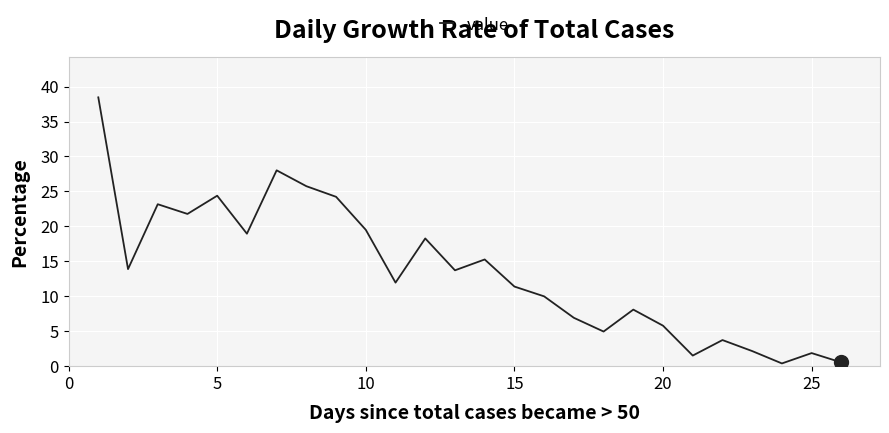

What is the maximum value shown in the chart?

38.5